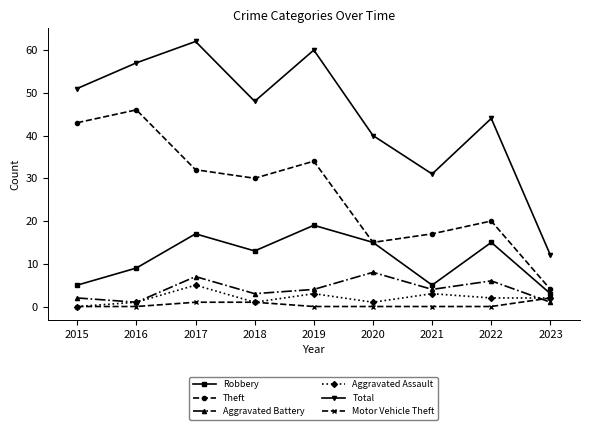

How many distinct data groups are displayed?

6